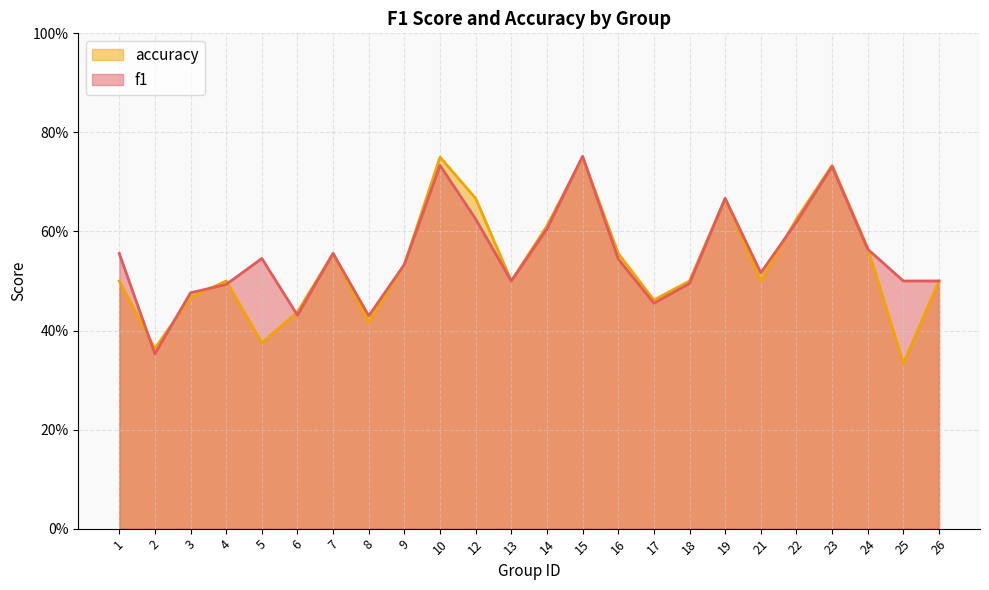

Reading right to left, extract all data points from this chart.

f1: 26=0.5	25=0.5	24=0.6	23=0.7	22=0.6	21=0.5	19=0.7	18=0.5	17=0.5	16=0.5	15=0.8	14=0.6	13=0.5	12=0.6	10=0.7	9=0.5	8=0.4	7=0.6	6=0.4	5=0.5	4=0.5	3=0.5	2=0.4	1=0.6
accuracy: 26=0.5	25=0.3	24=0.6	23=0.7	22=0.6	21=0.5	19=0.7	18=0.5	17=0.5	16=0.6	15=0.8	14=0.6	13=0.5	12=0.7	10=0.8	9=0.5	8=0.4	7=0.6	6=0.4	5=0.4	4=0.5	3=0.5	2=0.4	1=0.5